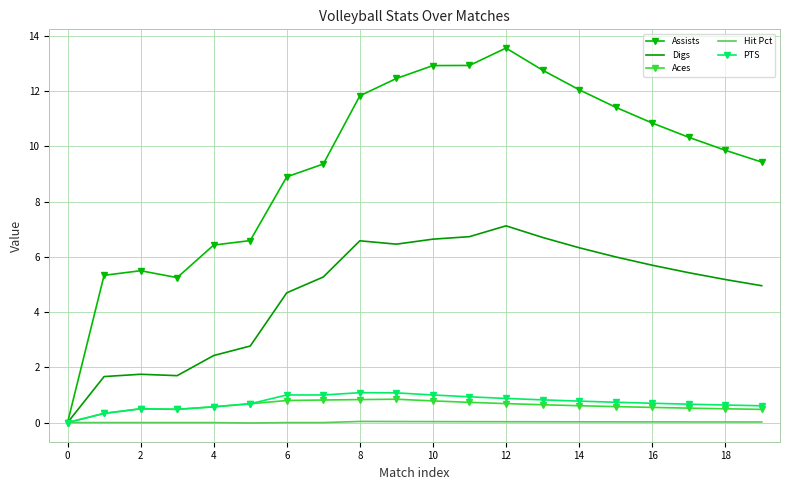

List the series in order of their peak value, lowest first.

Hit Pct, Aces, PTS, Digs, Assists